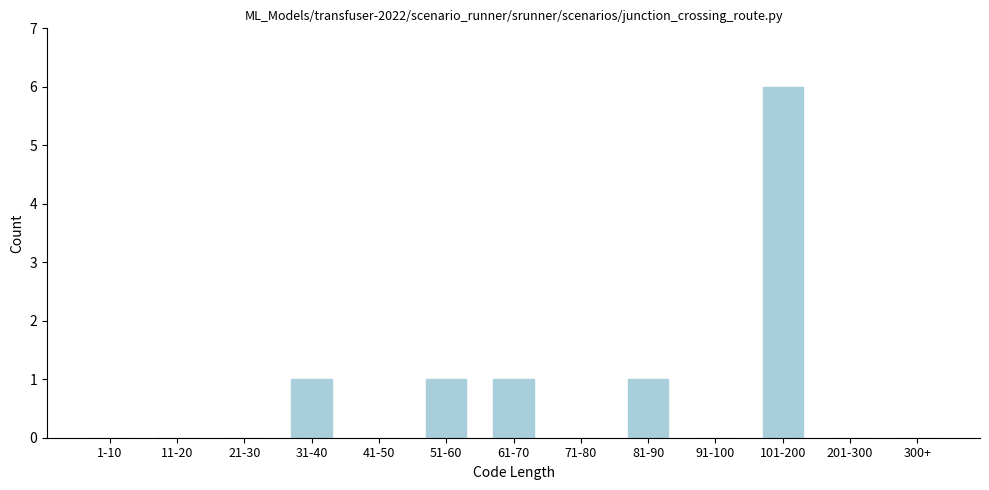

Reading right to left, what are all the values shown in this chart?

300+=0	201-300=0	101-200=6	91-100=0	81-90=1	71-80=0	61-70=1	51-60=1	41-50=0	31-40=1	21-30=0	11-20=0	1-10=0